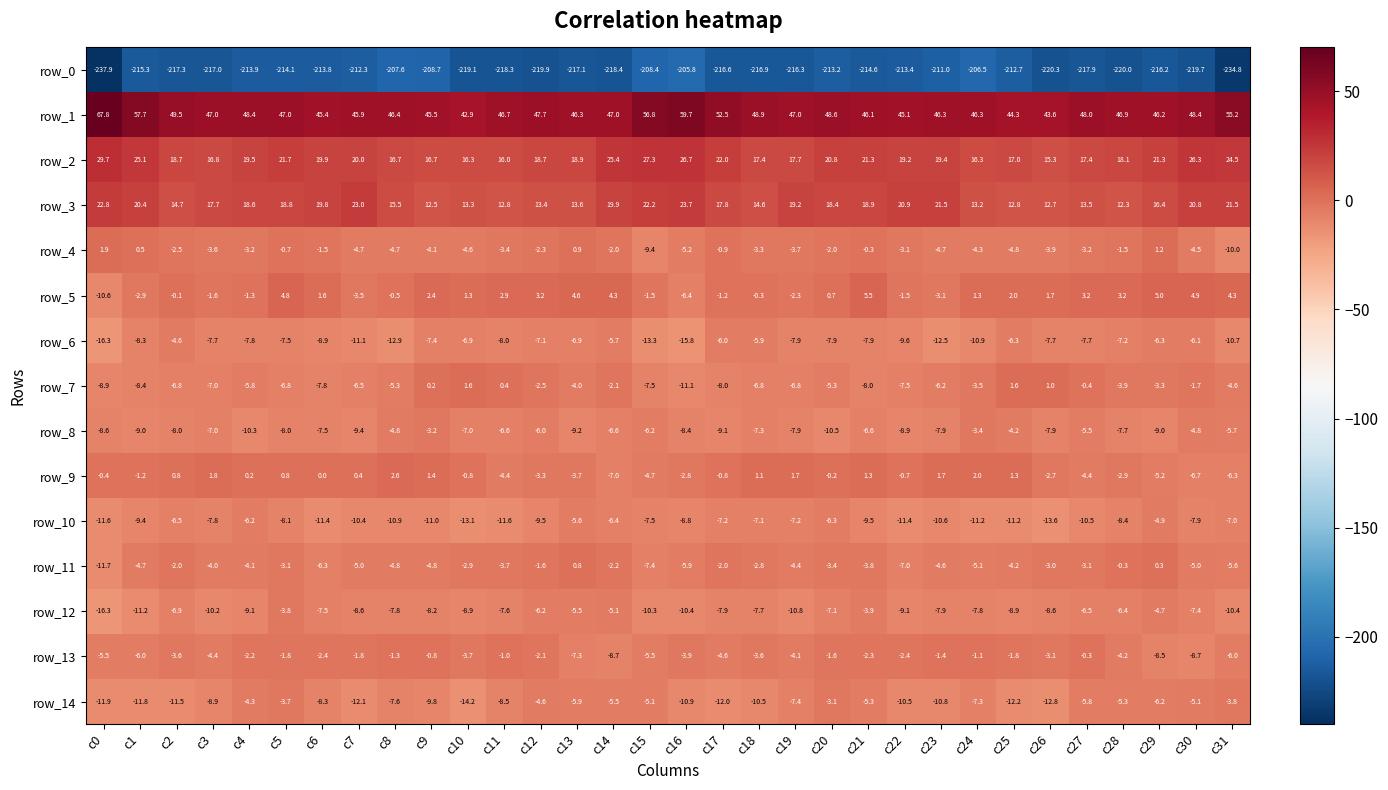

The value of row_11 at c14 is -2.2. True or false?

True